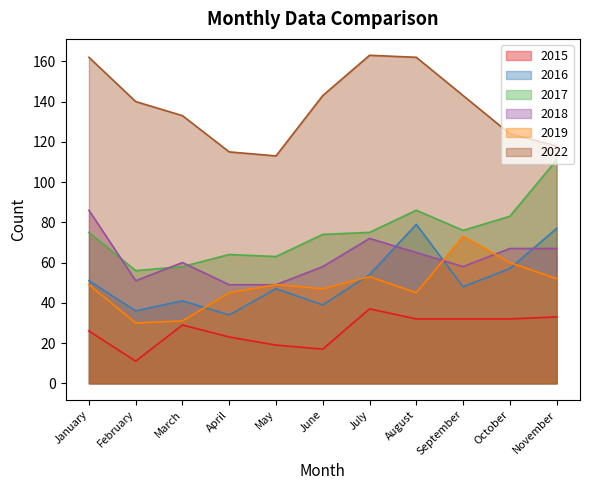

Does the chart have visible grid lines?

No